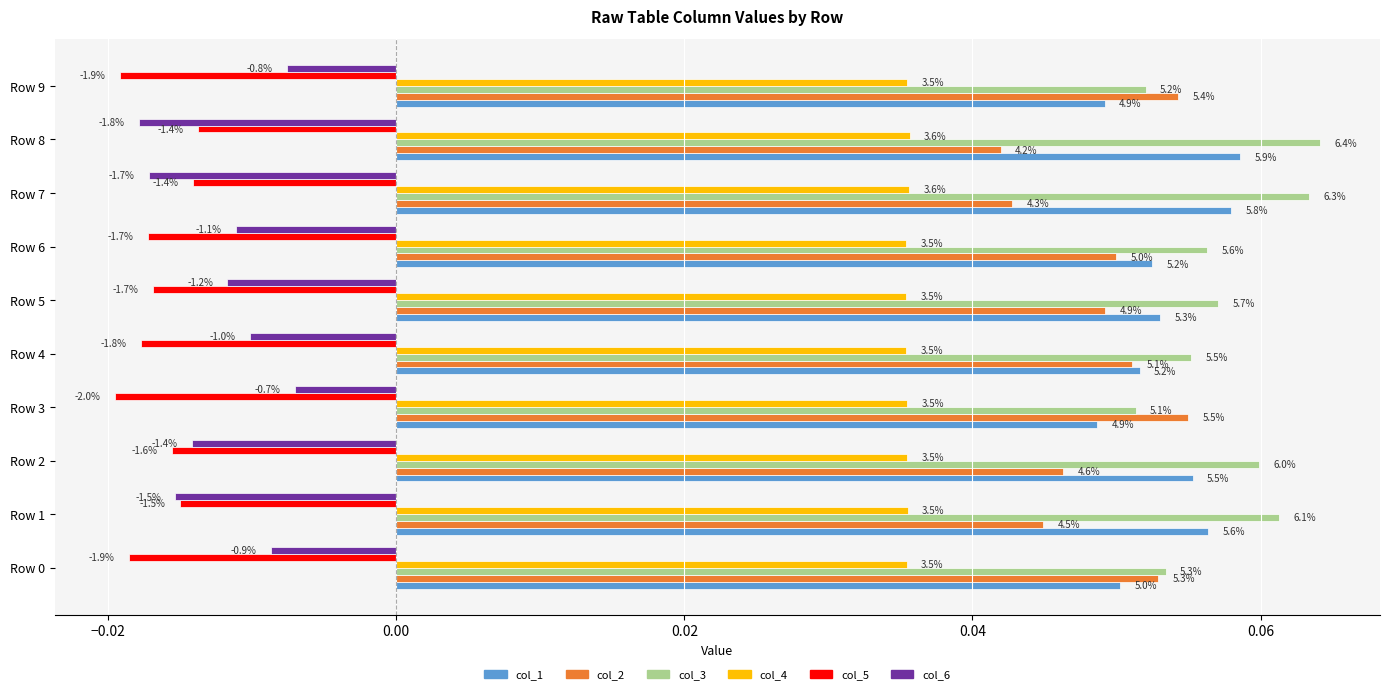

What are all the series names shown in the legend?

col_1, col_2, col_3, col_4, col_5, col_6